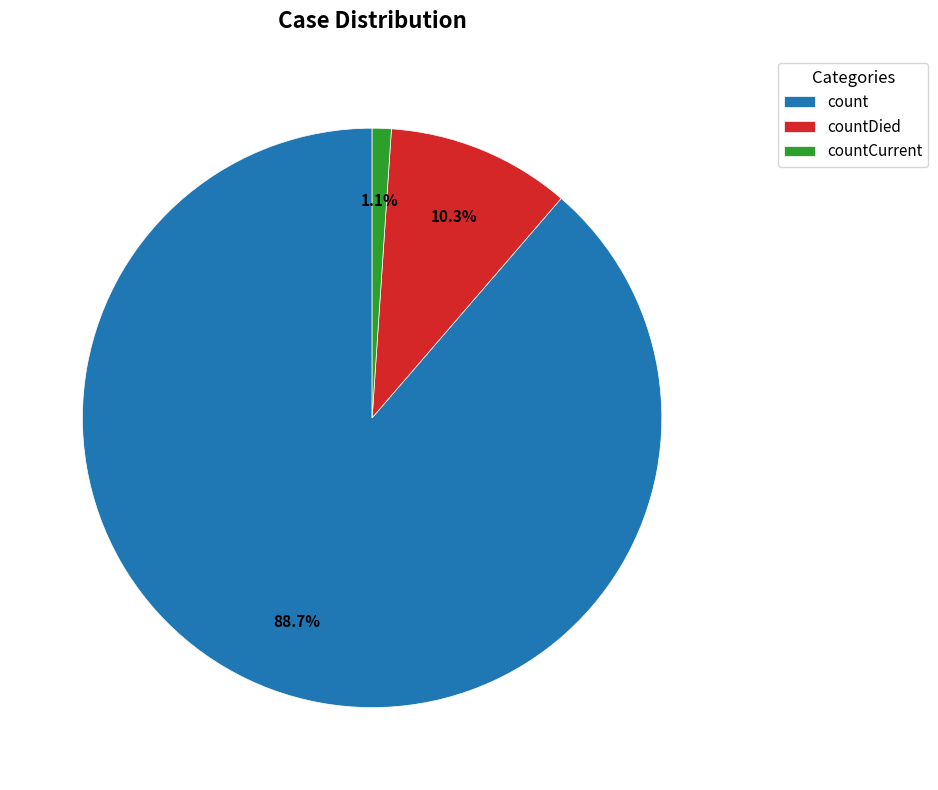

Do countCurrent and count together represent more than half of the pie?

Yes